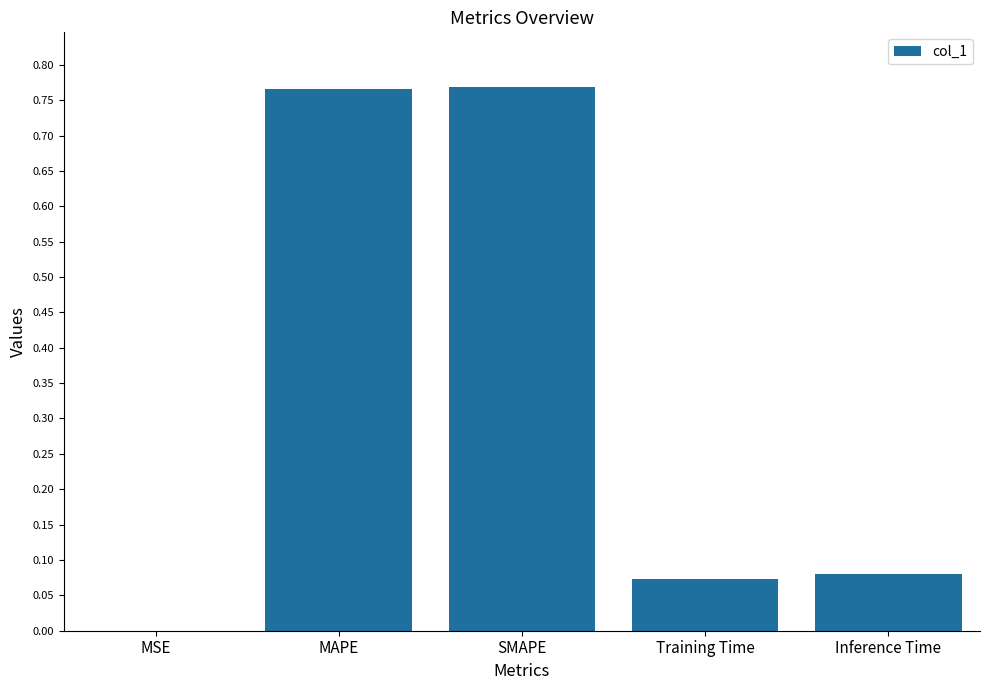

What is the average value?

0.3